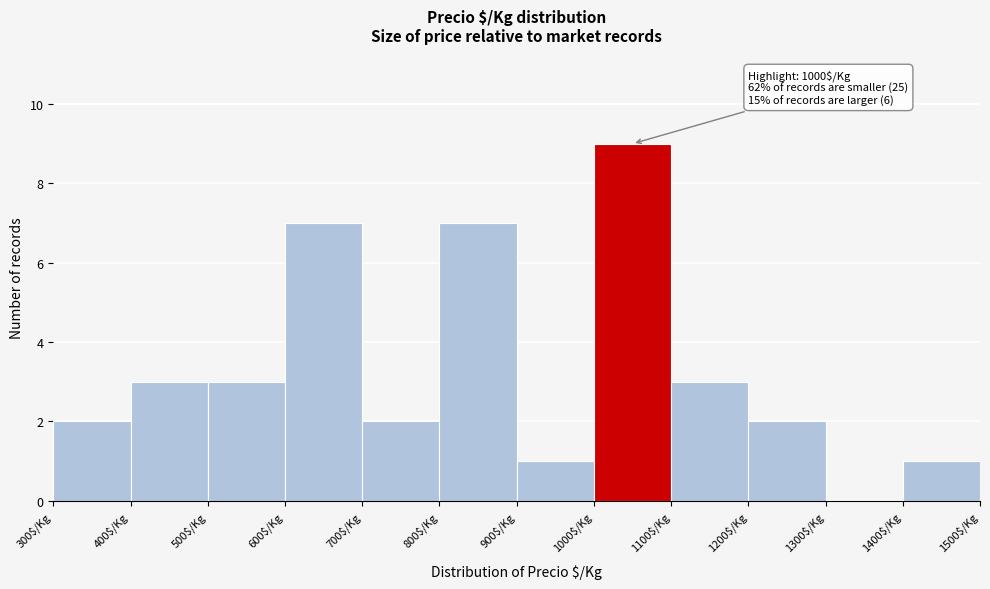

Which range on the x-axis has the tallest bar?

1000 to 1100